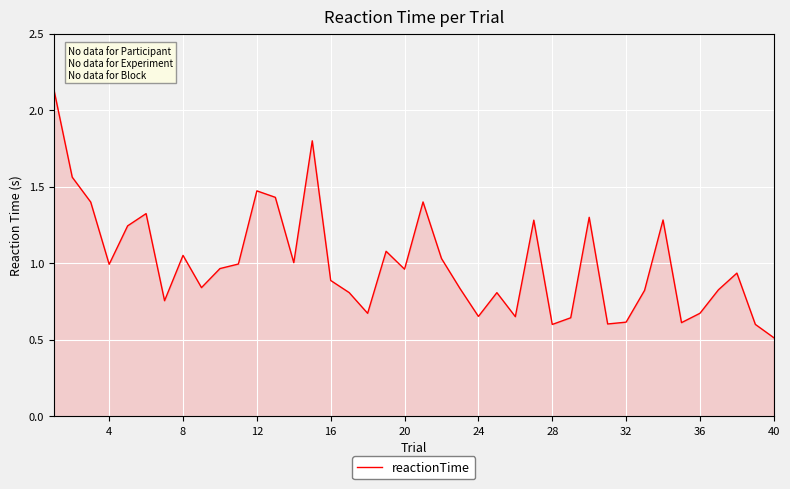

What is the smallest value displayed?

0.5